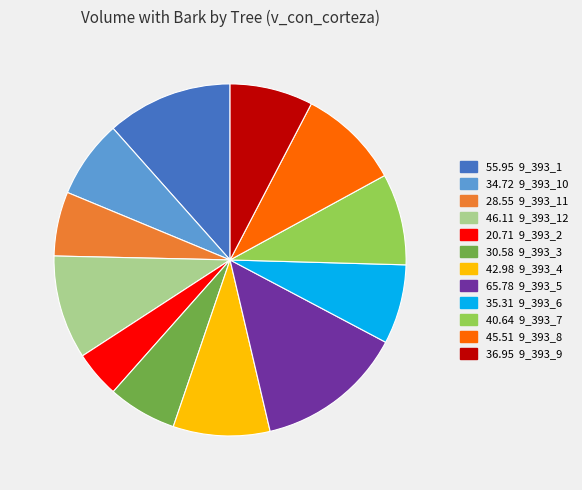

Is there any slice that represents more than half of the pie?

No